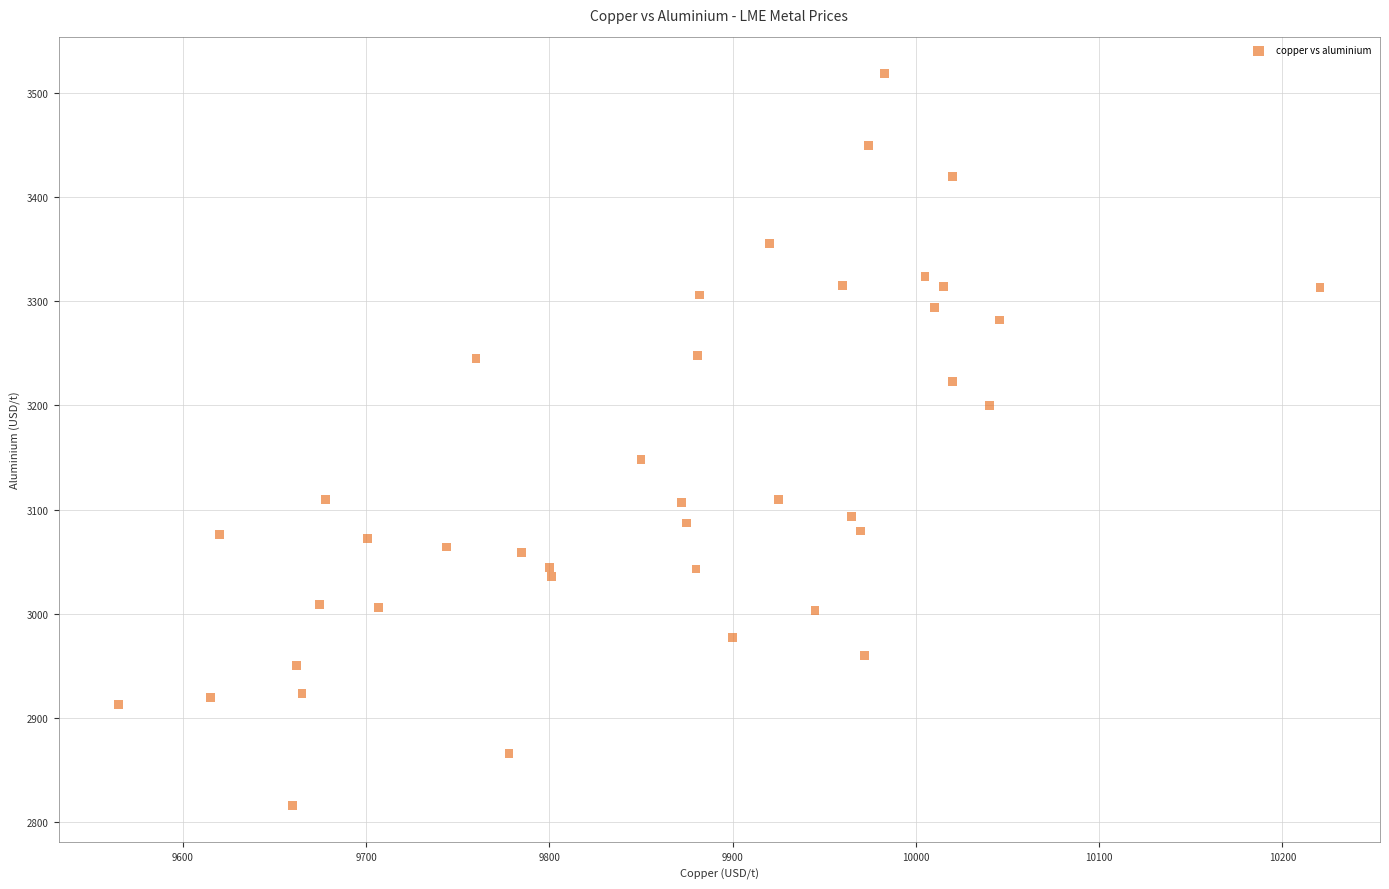

What Y value in the scatter plot is closest to 3167?

3148.0